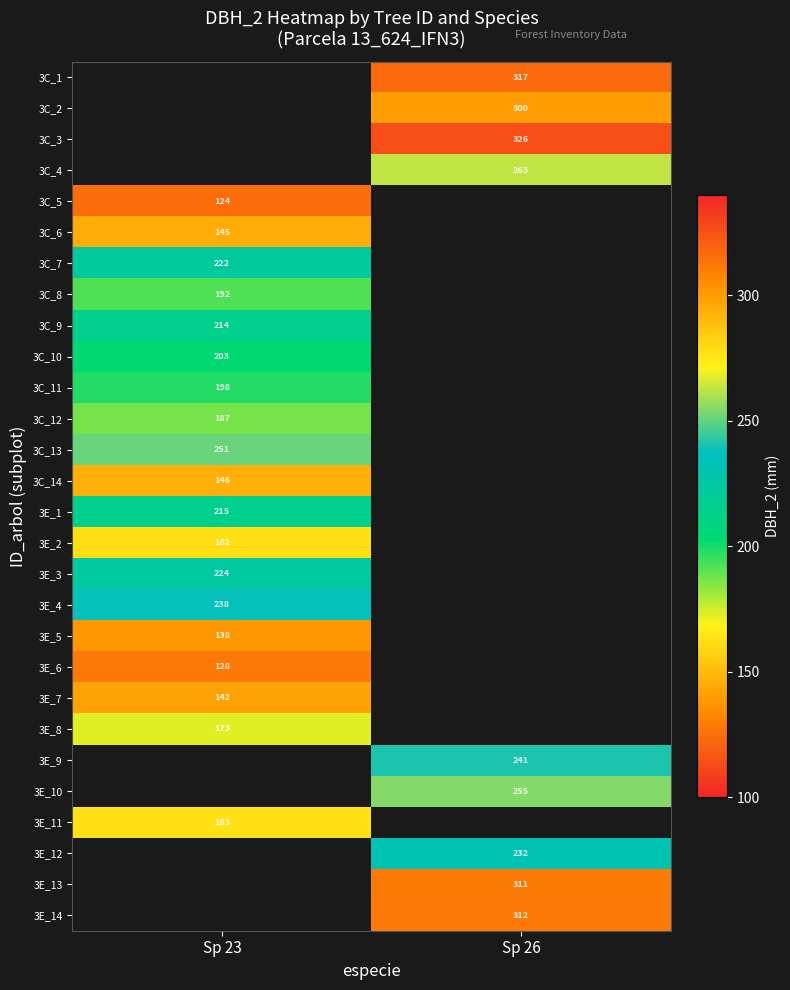

How many distinct data groups are displayed?

28